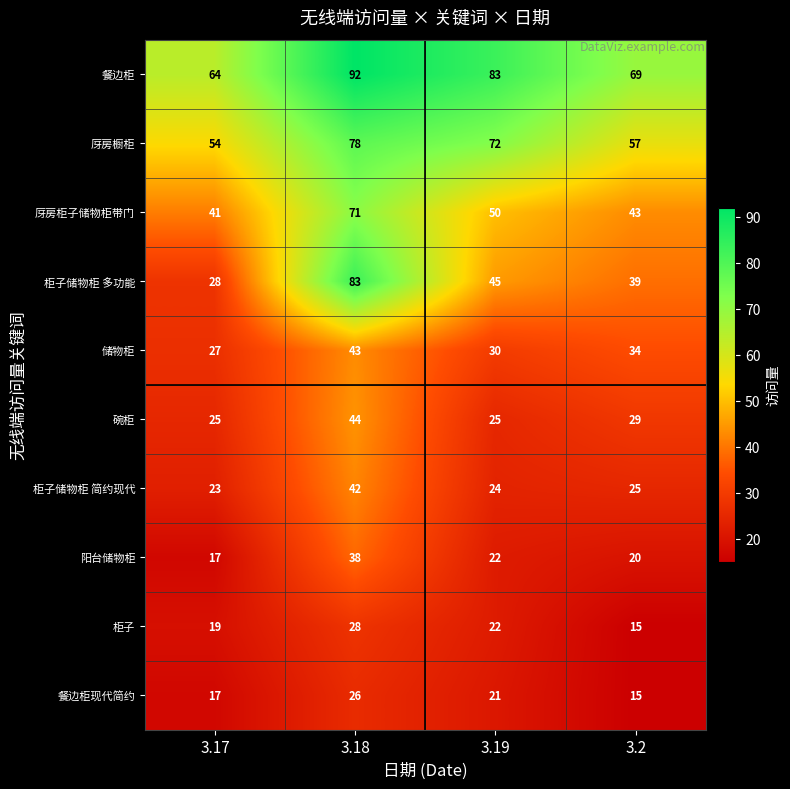

True or false: 柜子储物柜 多功能 has a value of 83 at 3.18.

True